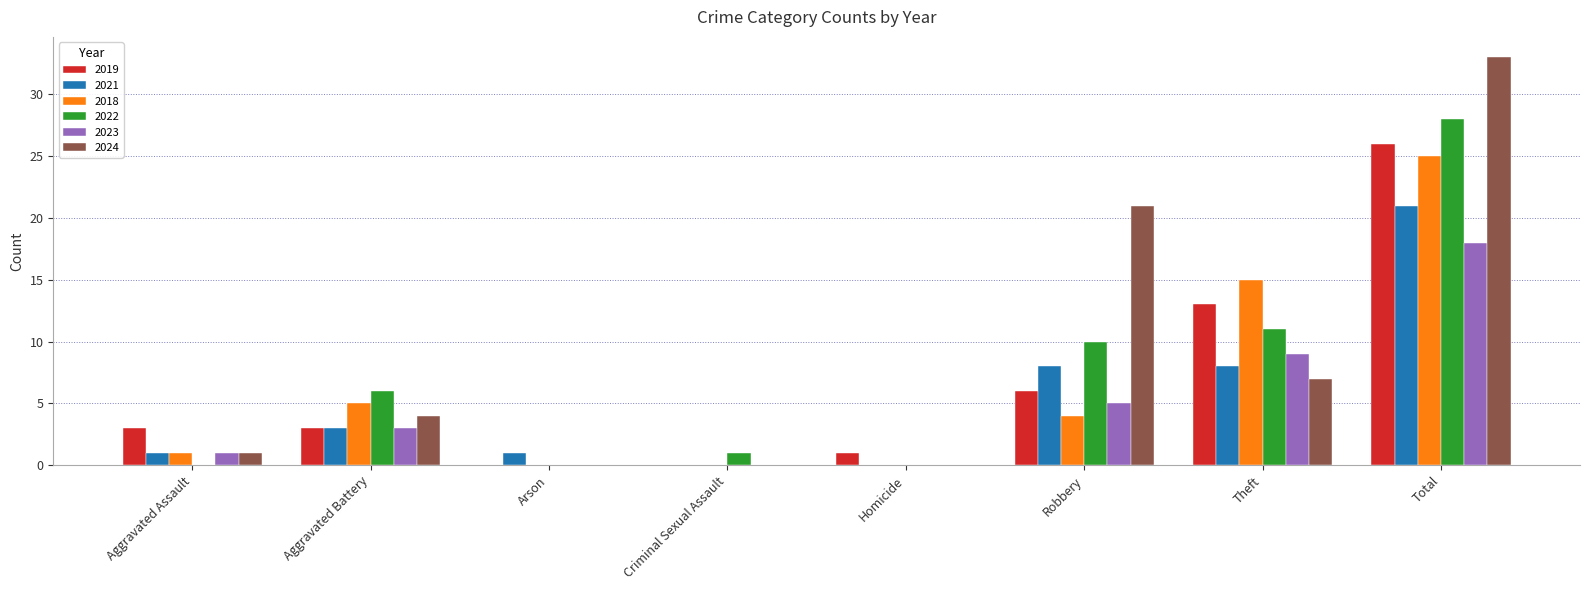

Does the chart contain stacked bars?

No